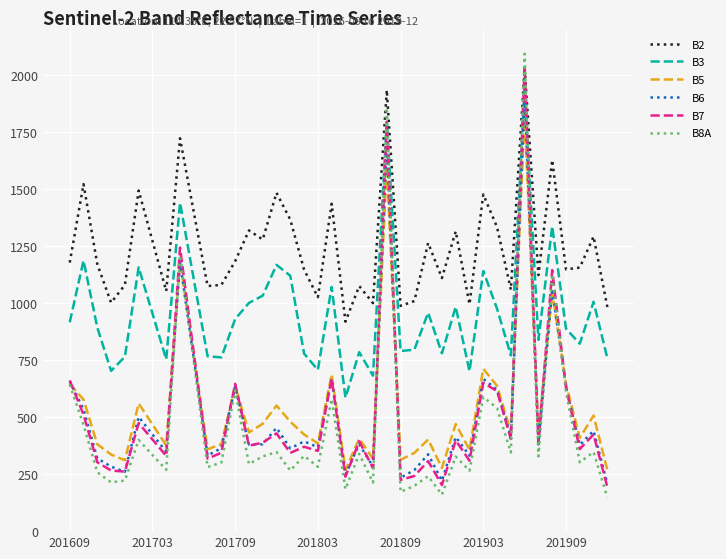

True or false: B2 and B6 intersect in this chart.

False